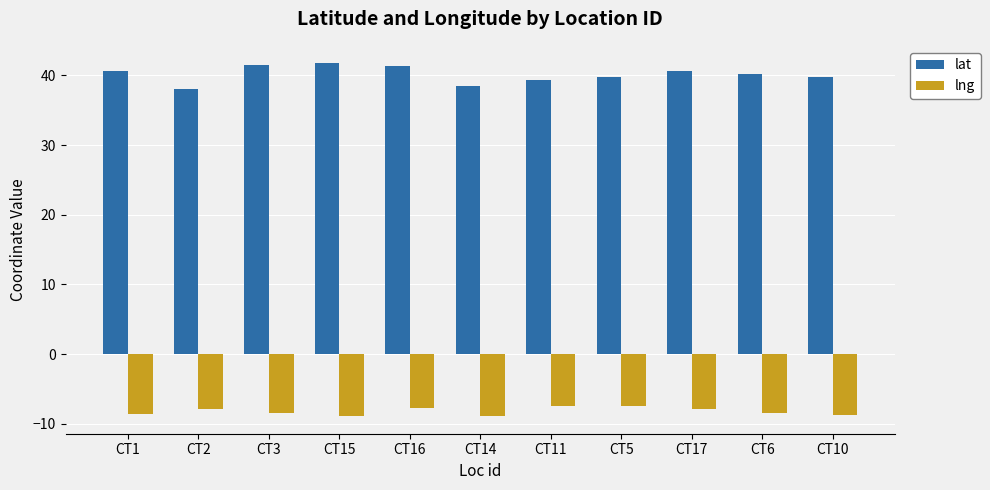

What is the difference between the highest and lowest values at CT2?

45.9